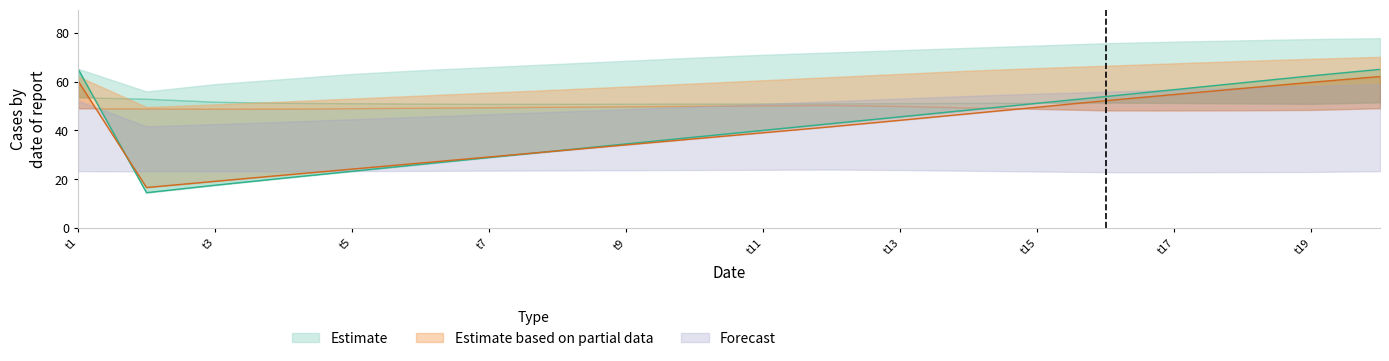

What is the minimum value for Partial_mid?

16.6